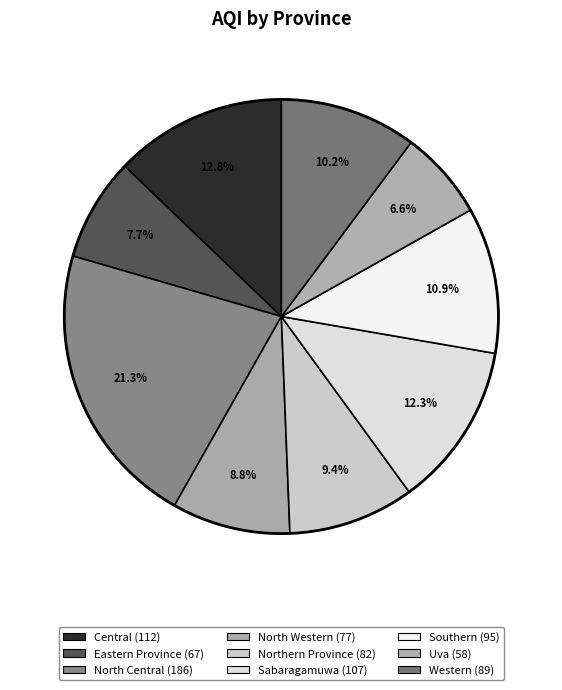

Approximately how many times larger is the value at Central compared to North Western?

1.5